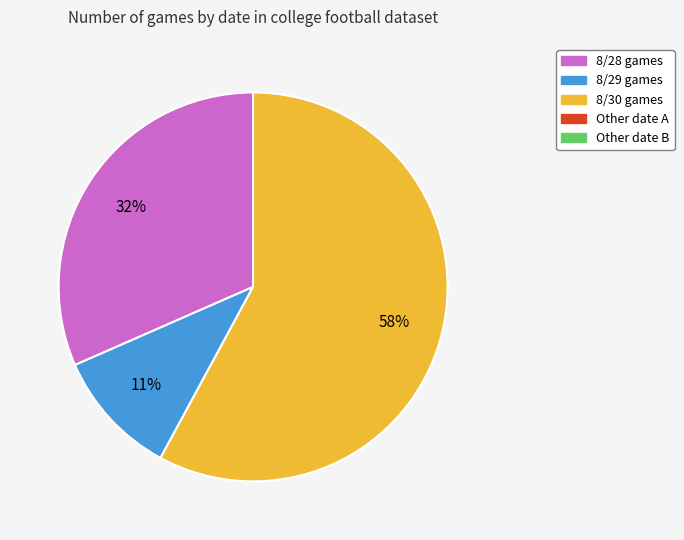

Does any single category account for the majority?

Yes